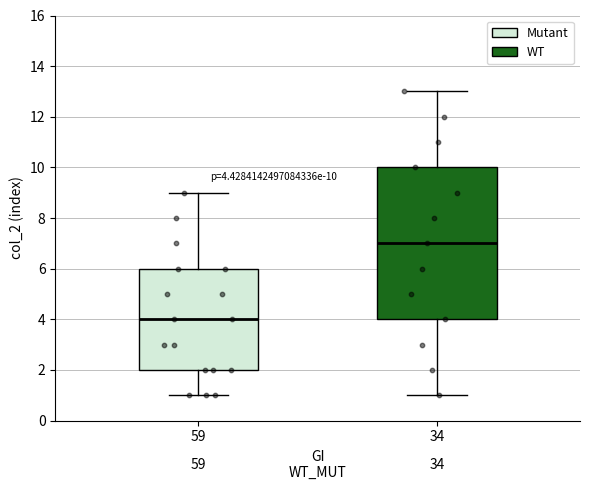

Which box's median line is the lowest?

59